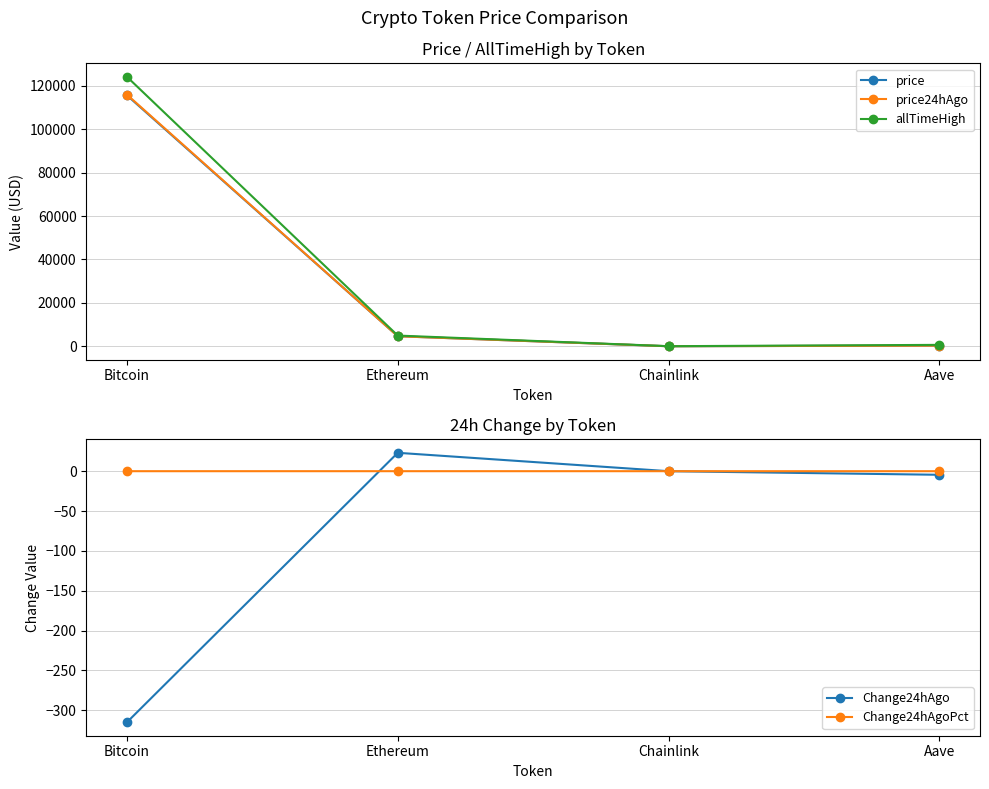

Reading left to right, what are all the values shown in this chart?

price: Bitcoin=115591.0	Ethereum=4644.7	Chainlink=24.8	Aave=312.3
price24hAgo: Bitcoin=115906.0	Ethereum=4621.6	Chainlink=24.8	Aave=316.8
allTimeHigh: Bitcoin=124128.0	Ethereum=4946.1	Chainlink=52.7	Aave=661.7
Change24hAgo: Bitcoin=-315.0	Ethereum=23.1	Chainlink=0.0	Aave=-4.5
Change24hAgoPct: Bitcoin=-0.0	Ethereum=0.0	Chainlink=0.0	Aave=-0.0